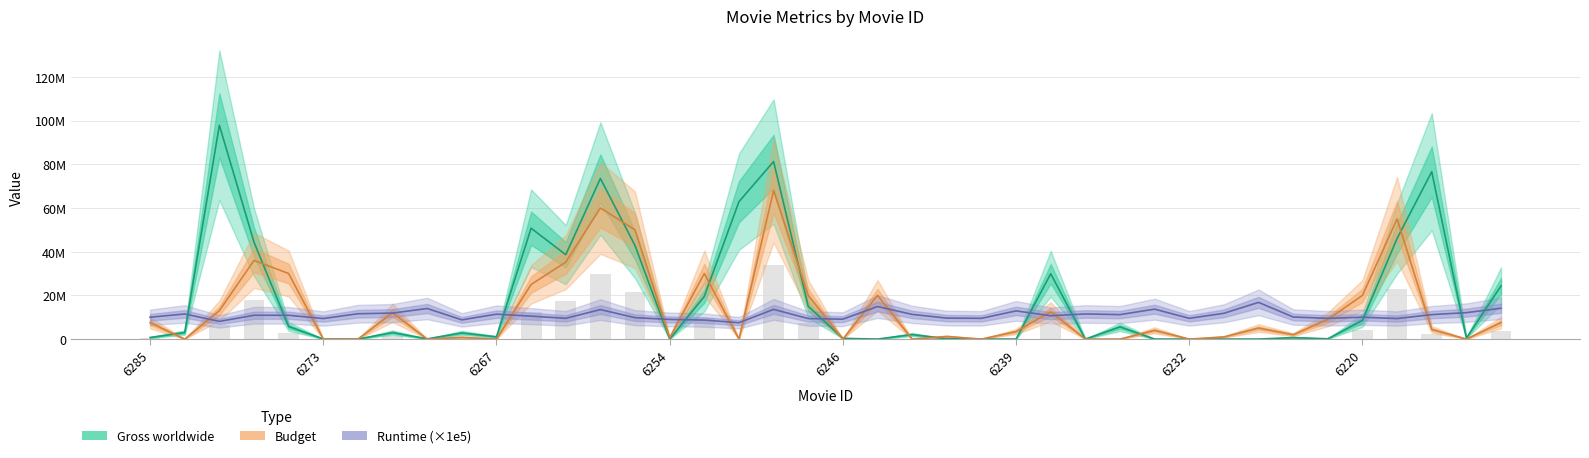

What is the average value of the Gross worldwide series?

18443475